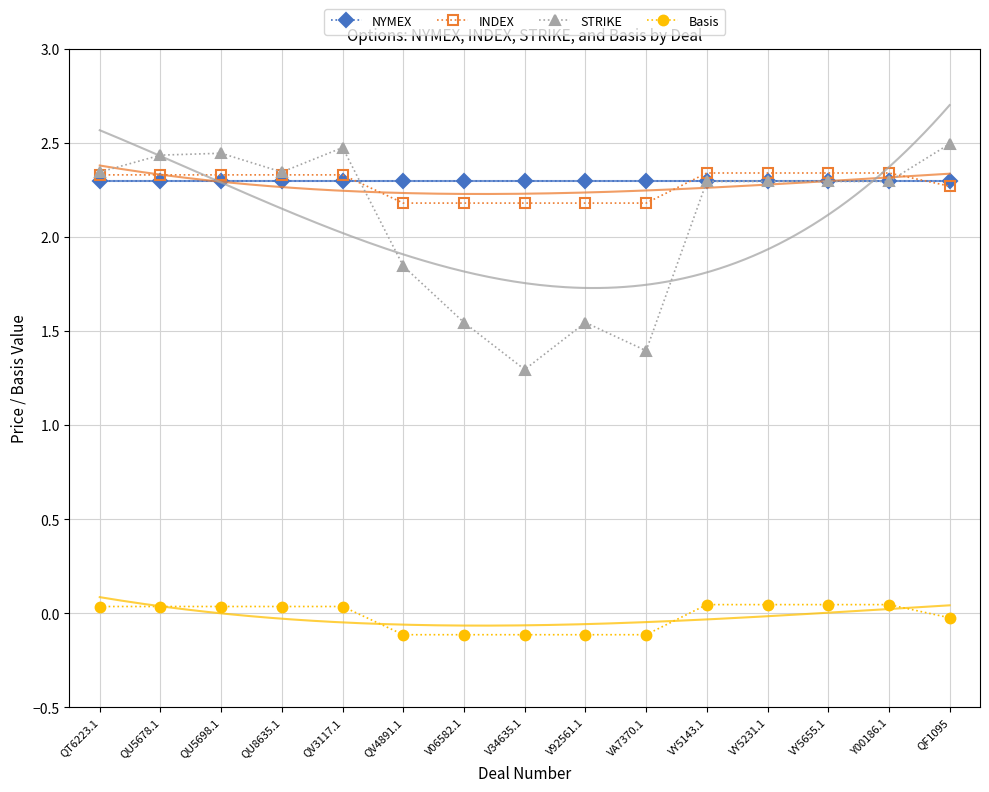

How many values in the Basis series exceed 0?

9